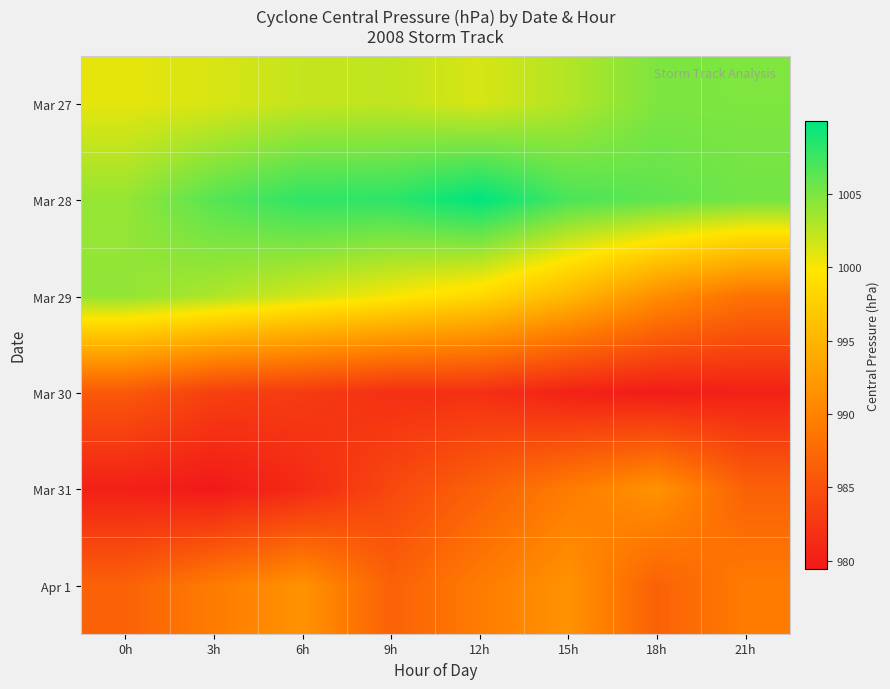

Between 9h and 6h, which is larger?

9h